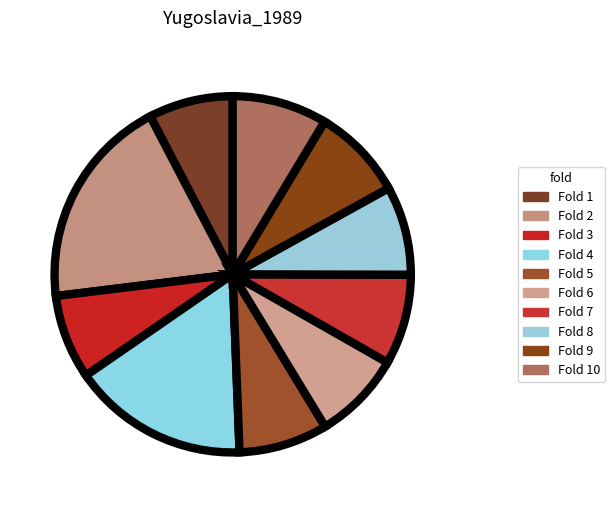

Is Fold 10 the majority of the pie?

No